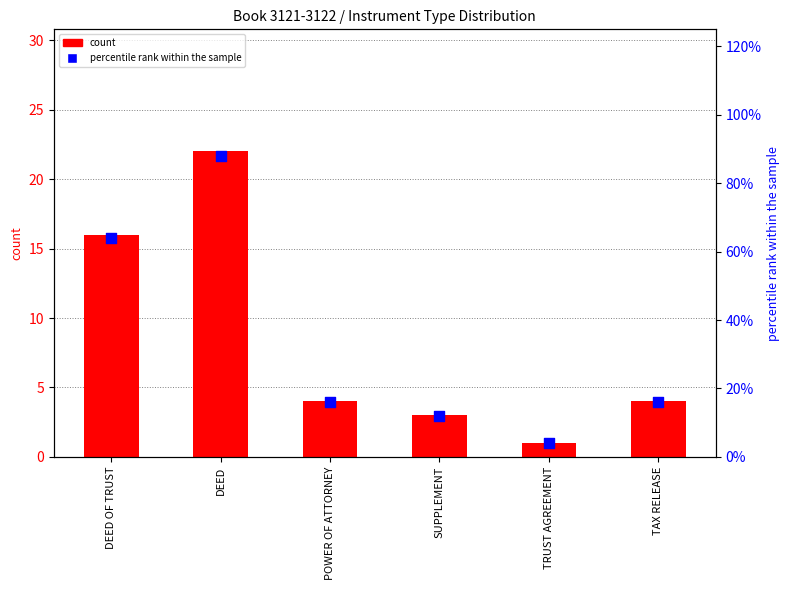

What are all the series names shown in the legend?

count, percentile rank within the sample